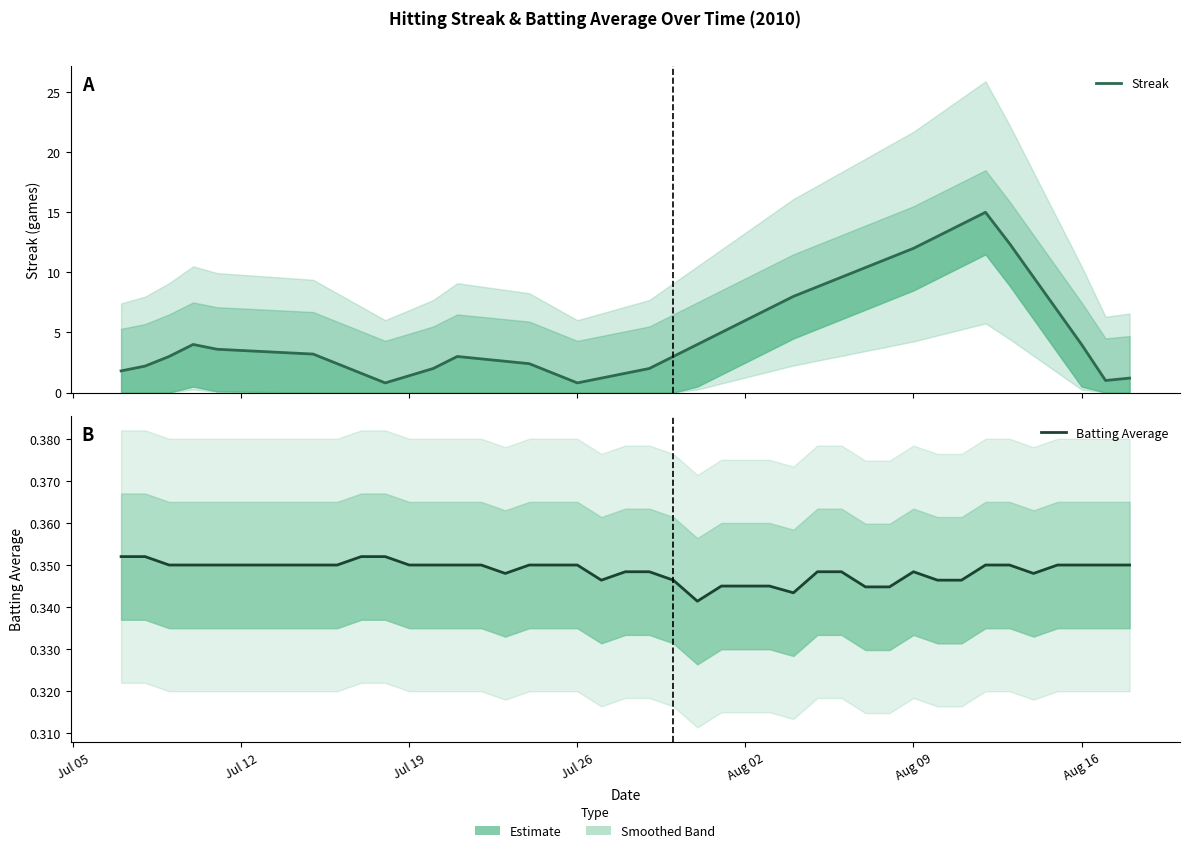

In Streak, how many points are higher than both neighbors (excluding endpoints)?

3